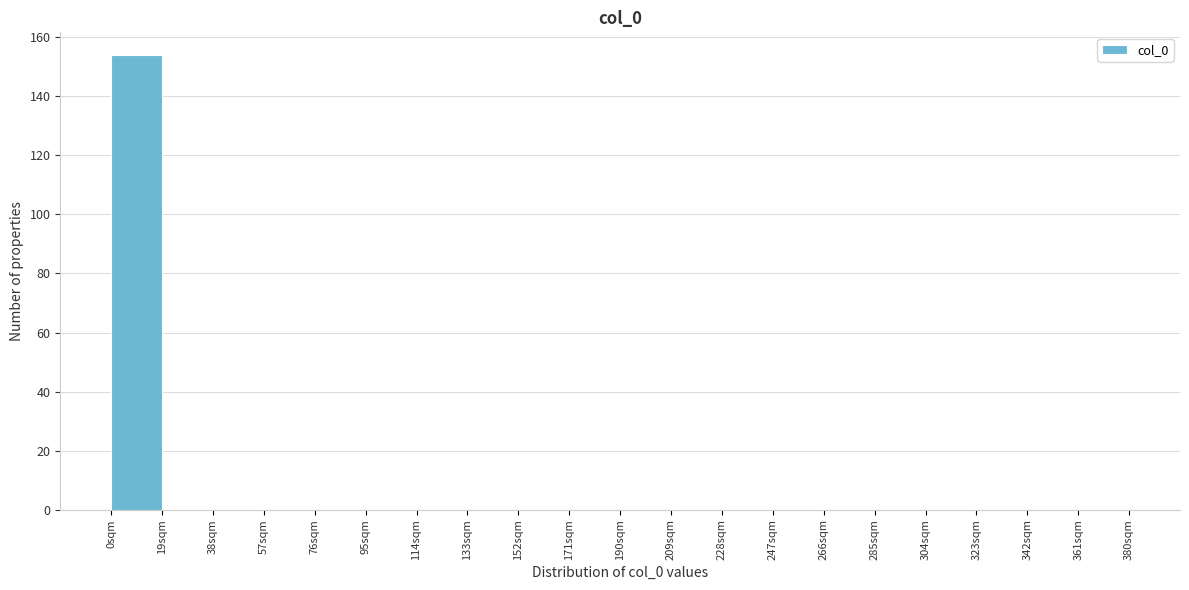

Over which range of the x-axis is the bar tallest?

0 to 19